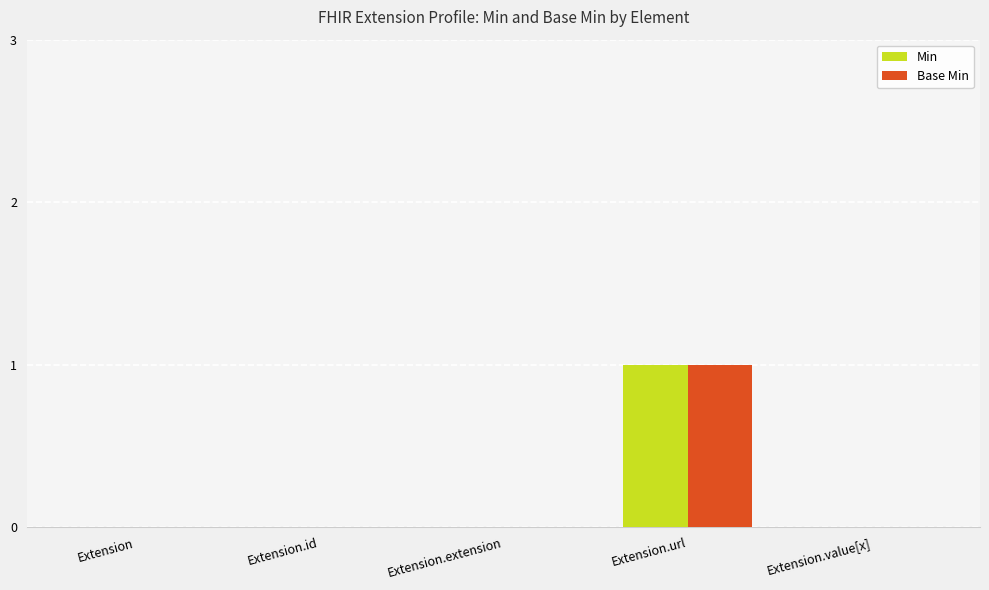

The value of Min at Extension.value[x] is 0. True or false?

True